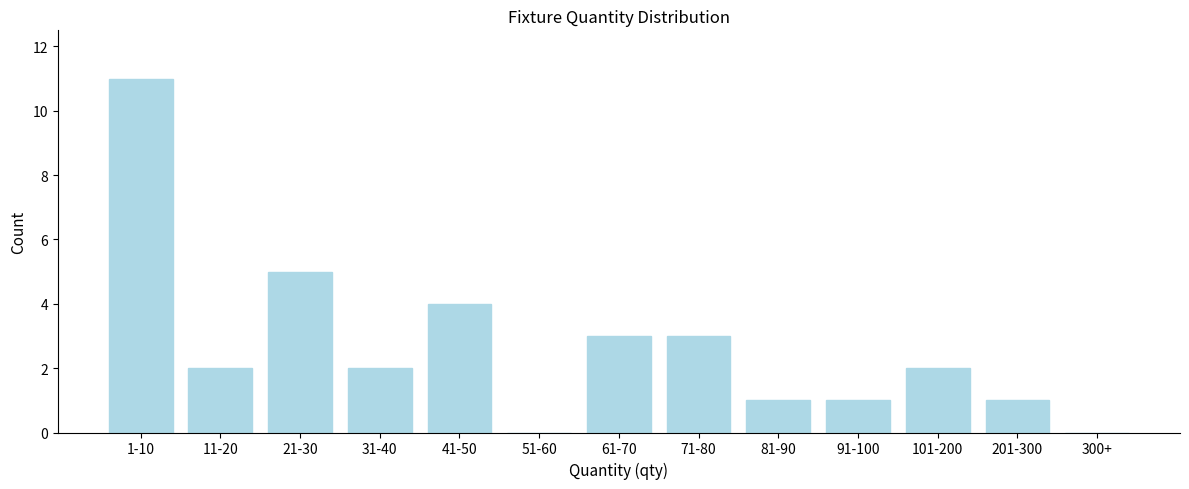

Which has a higher value, 41-50 or 81-90?

41-50